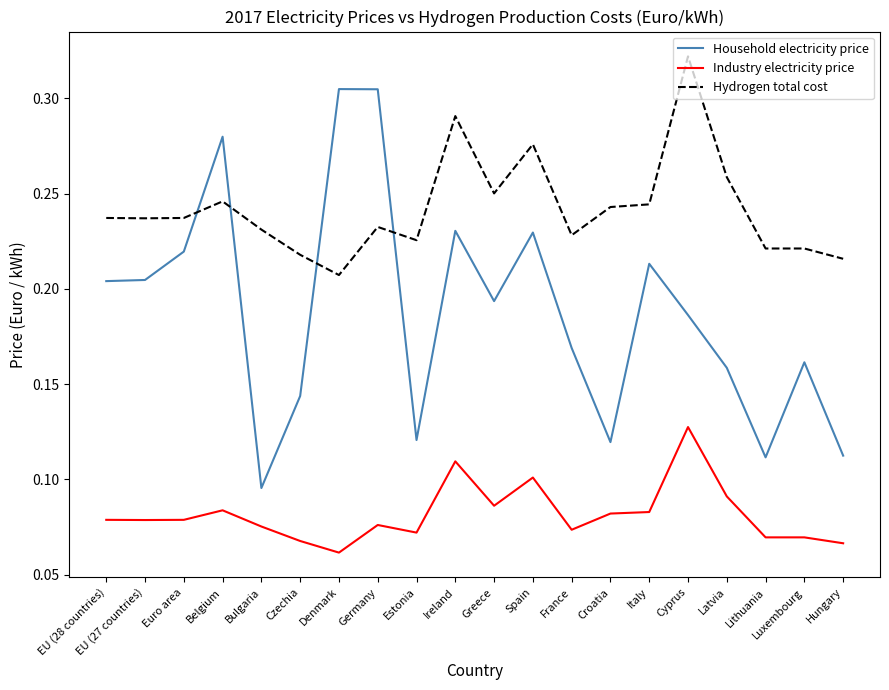

True or false: Household electricity price and Industry electricity price cross at least once.

False